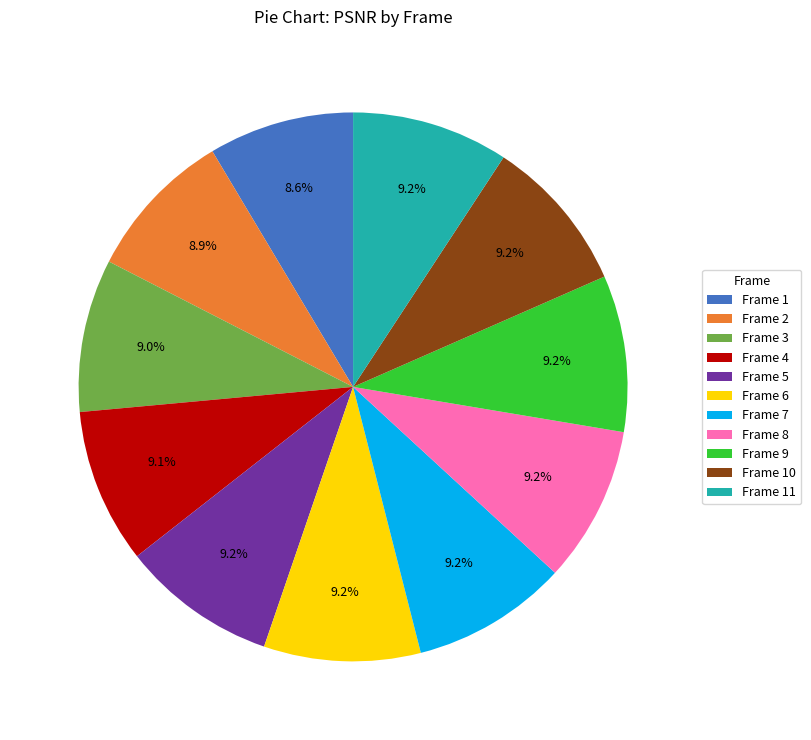

How many slices are in this pie chart?

11